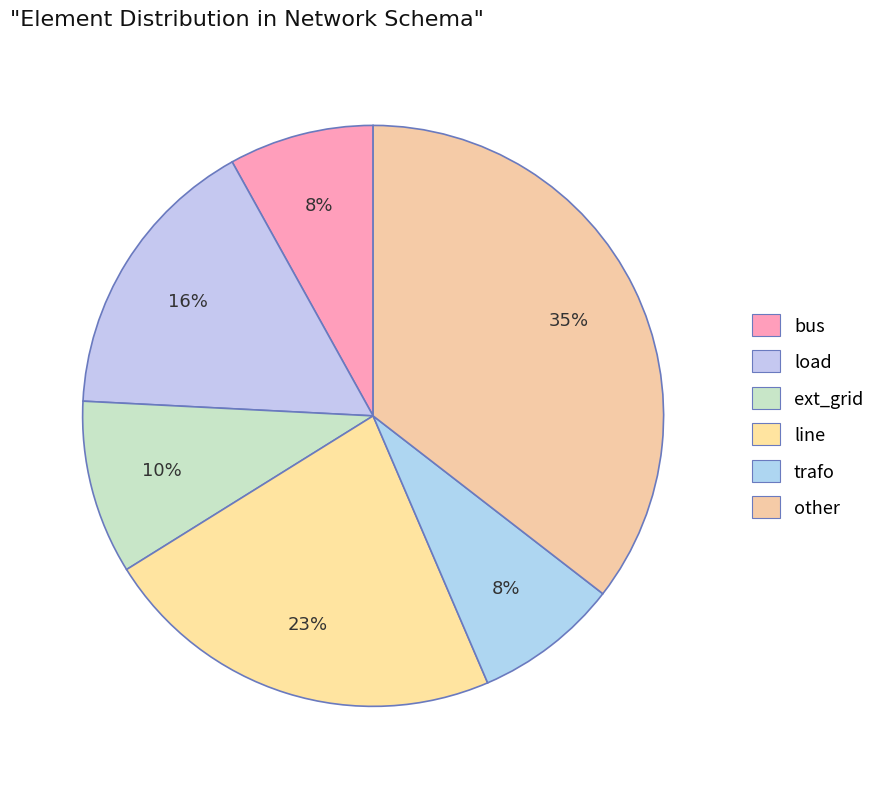

Does load represent more than half of the total?

No